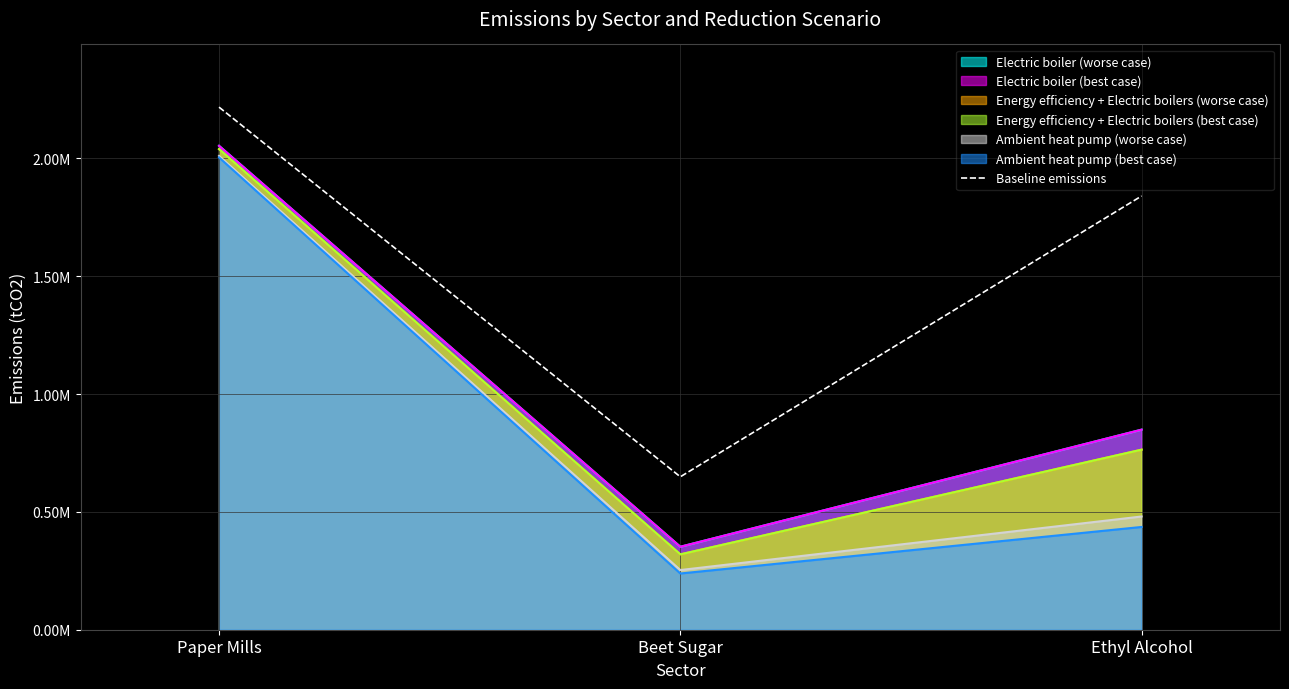

How many data points are above 1840694?

1